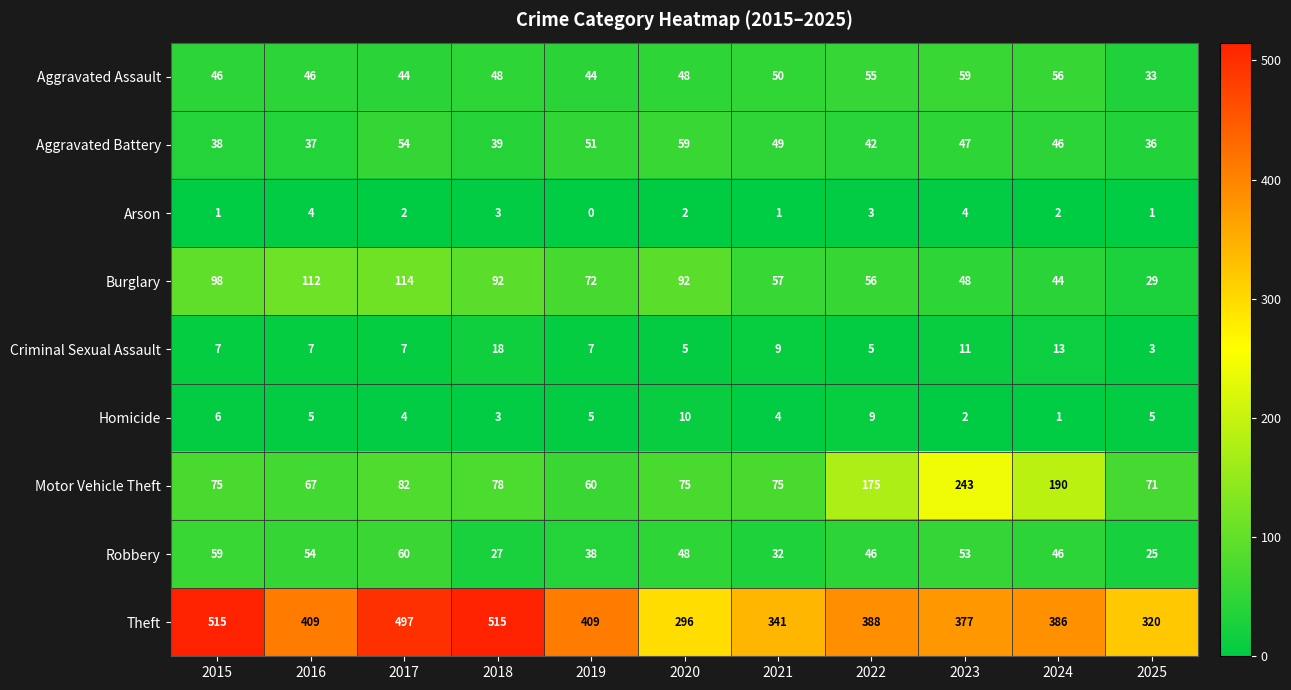

What is the greatest value displayed?

515